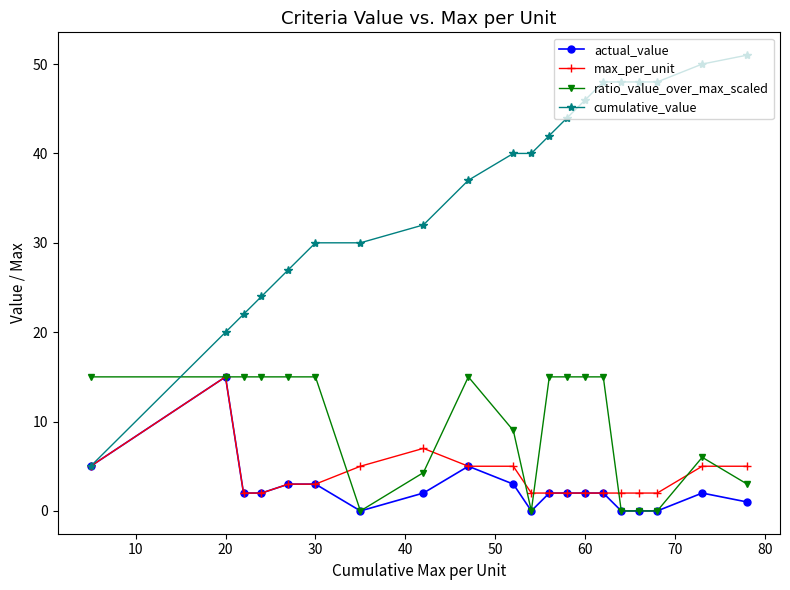

After their last crossing, which series has the higher values: cumulative_value or ratio_value_over_max_scaled?

cumulative_value